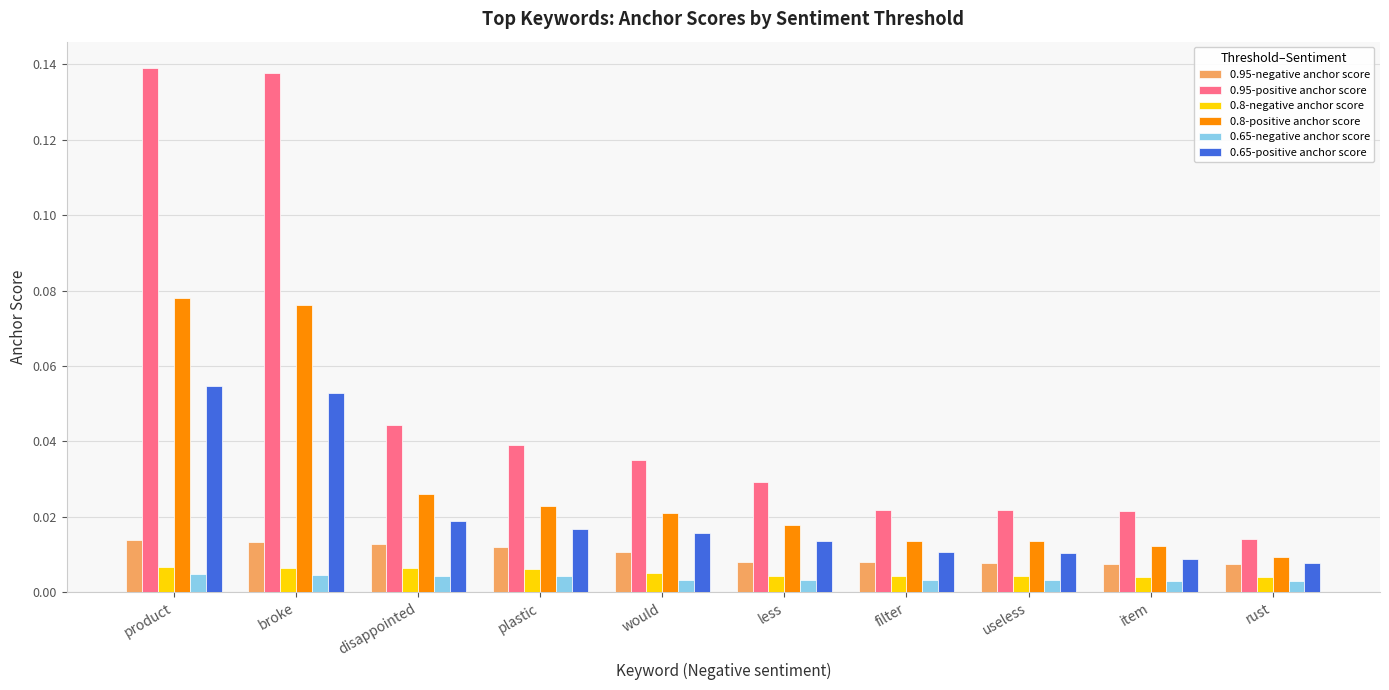

Between product and less, which series saw the biggest shift?

0.95-positive anchor score